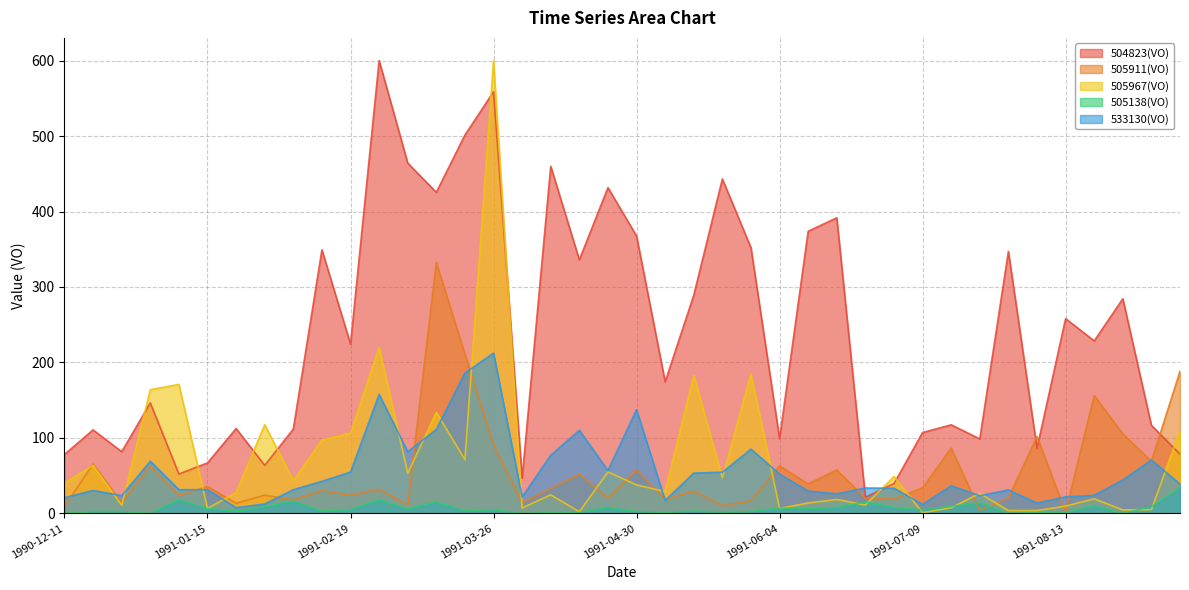

Between 1991-08-20 and 1991-04-30, which is larger?

1991-08-20